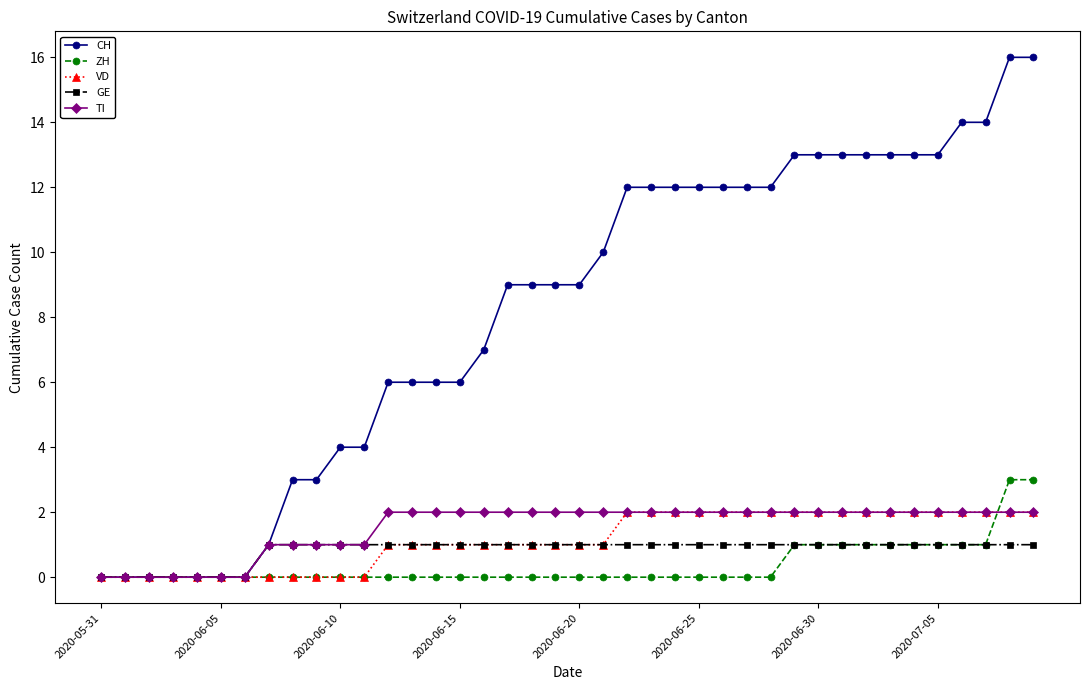

What is the highest value of the ZH series?

3